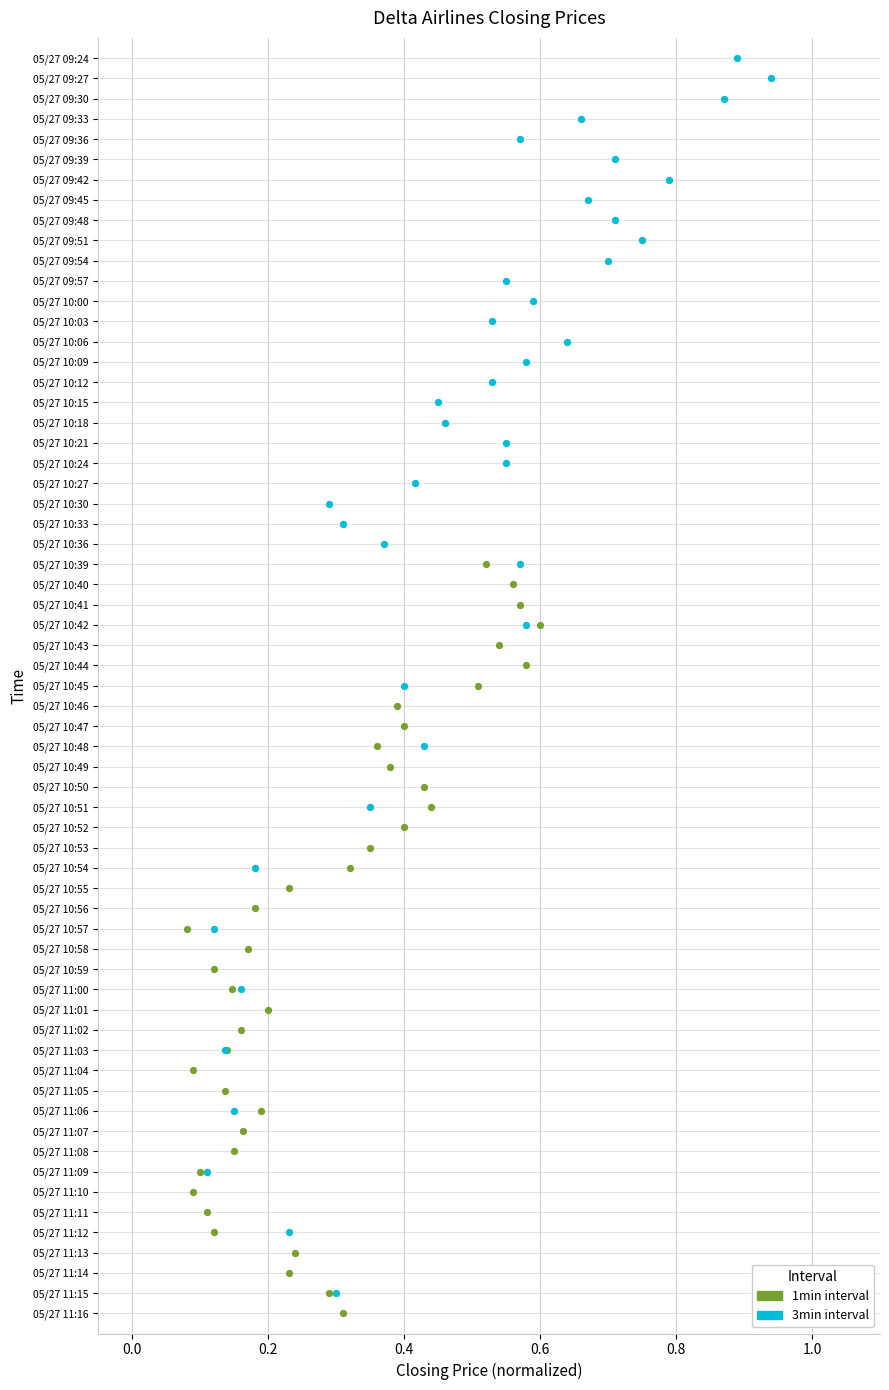

Which series contains the lowest Y value?

1min interval